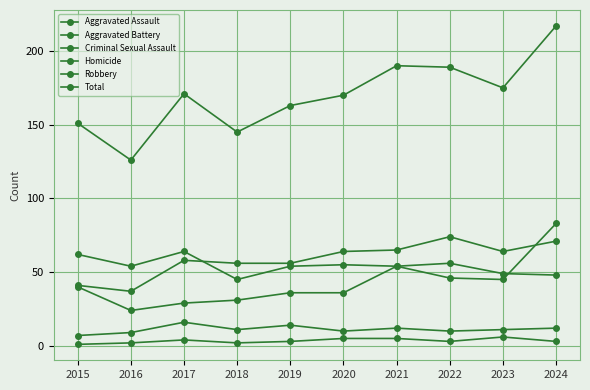

In Homicide, how many points are higher than both neighbors (excluding endpoints)?

2